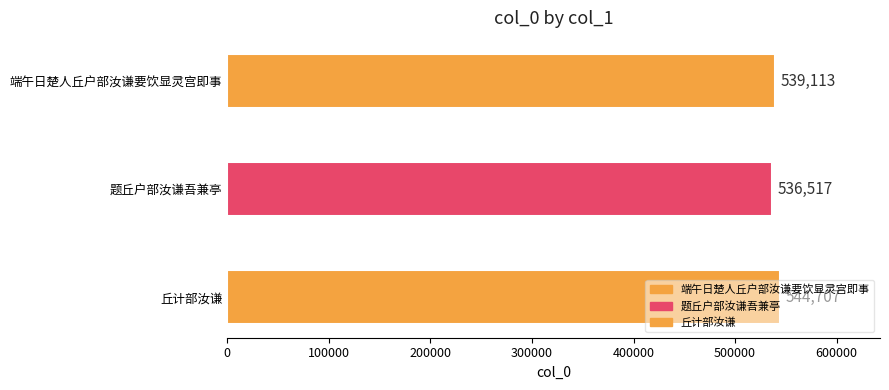

Count the number of categories in the chart.

3